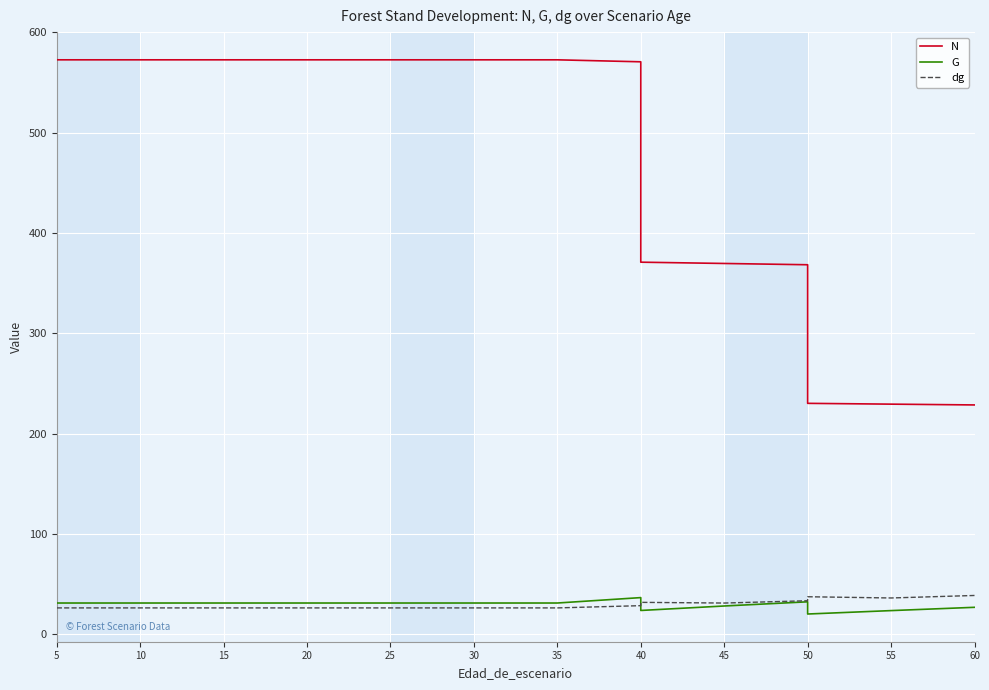

What is the value of the N point at the 4th from the left?

572.5